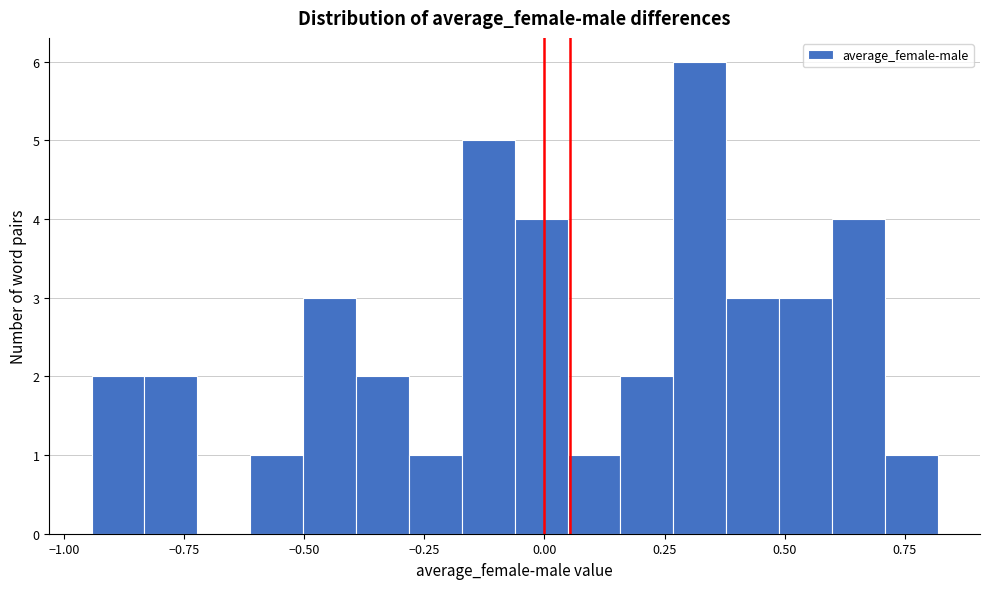

Read against the x-axis, roughly where is the centre of the tallest bar?

0.30